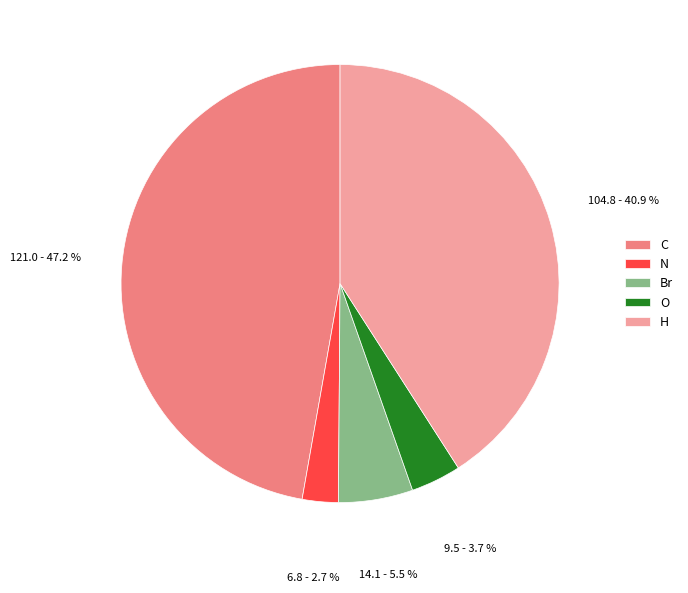

Between C and N, which is larger?

C